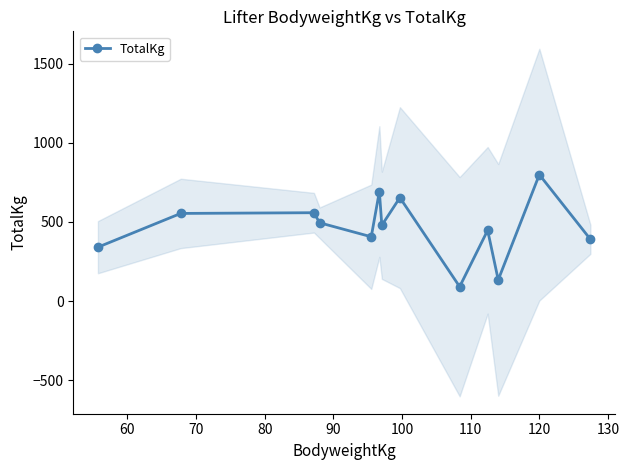

What is the value of the TotalKg point at the 4th from the left?

494.4